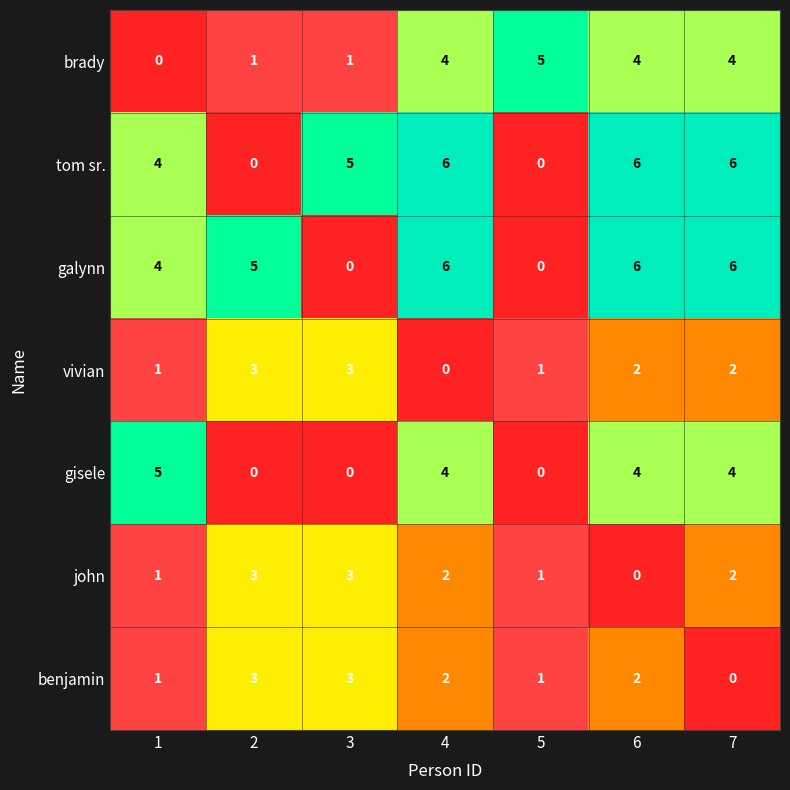

How many categories are shown in the chart?

7